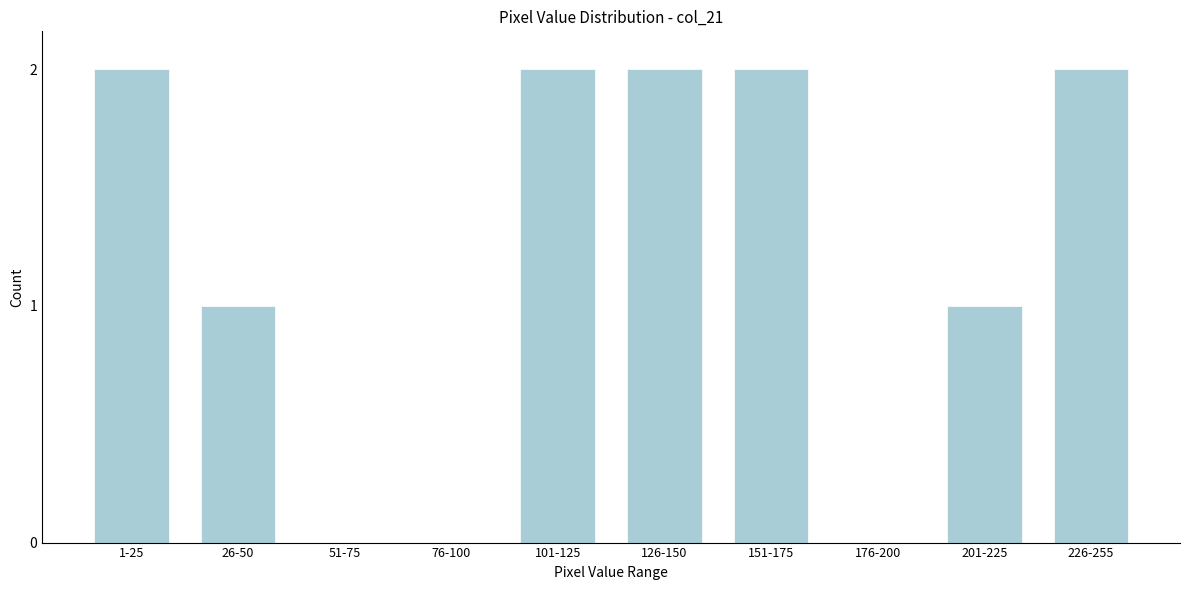

Reading left to right, what are all the values shown in this chart?

1-25=2	26-50=1	51-75=0	76-100=0	101-125=2	126-150=2	151-175=2	176-200=0	201-225=1	226-255=2